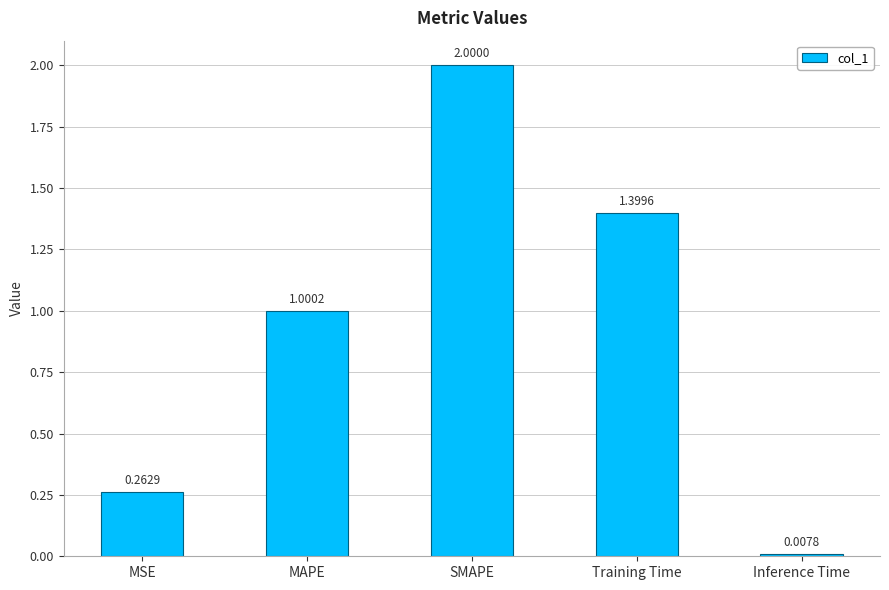

Which label corresponds to the smallest value in the chart?

Inference Time